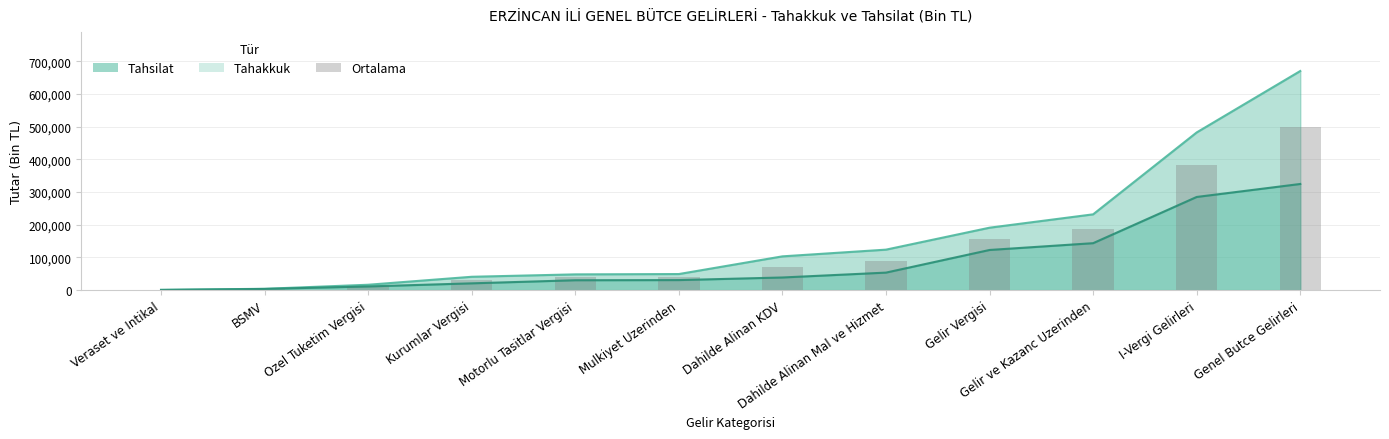

What is the label of the 8th bar from the right?

Motorlu Tasitlar Vergisi